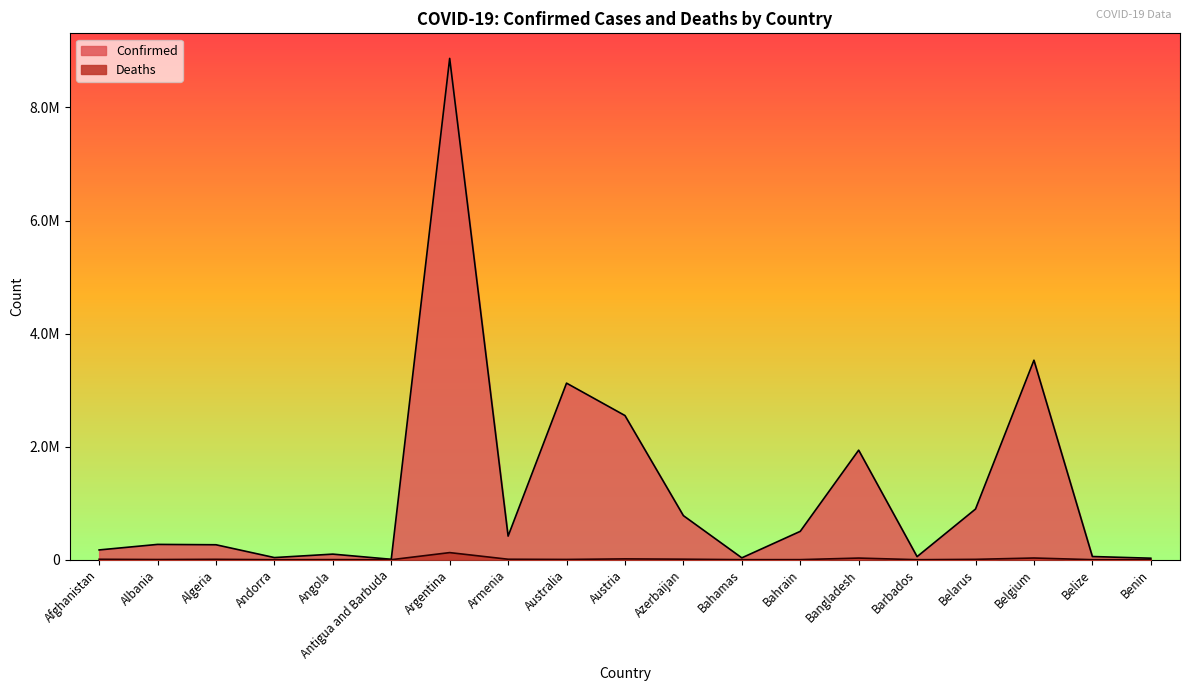

The value of Deaths at Barbados is 311. True or false?

True